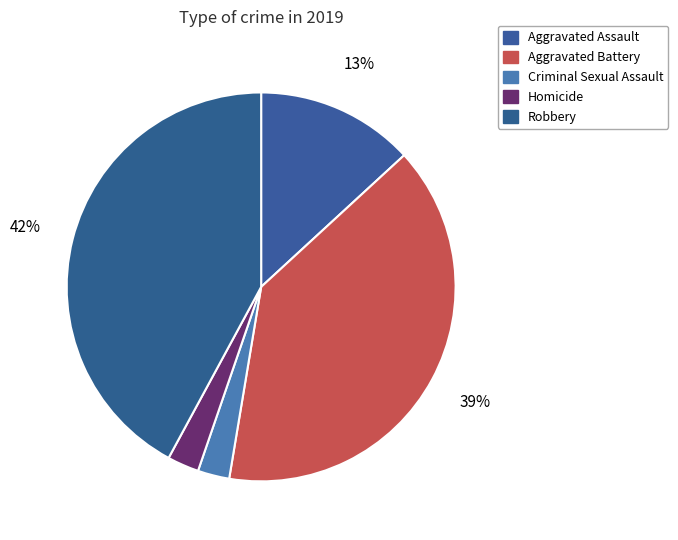

What is the total percentage of Criminal Sexual Assault and Aggravated Assault?

15.8%